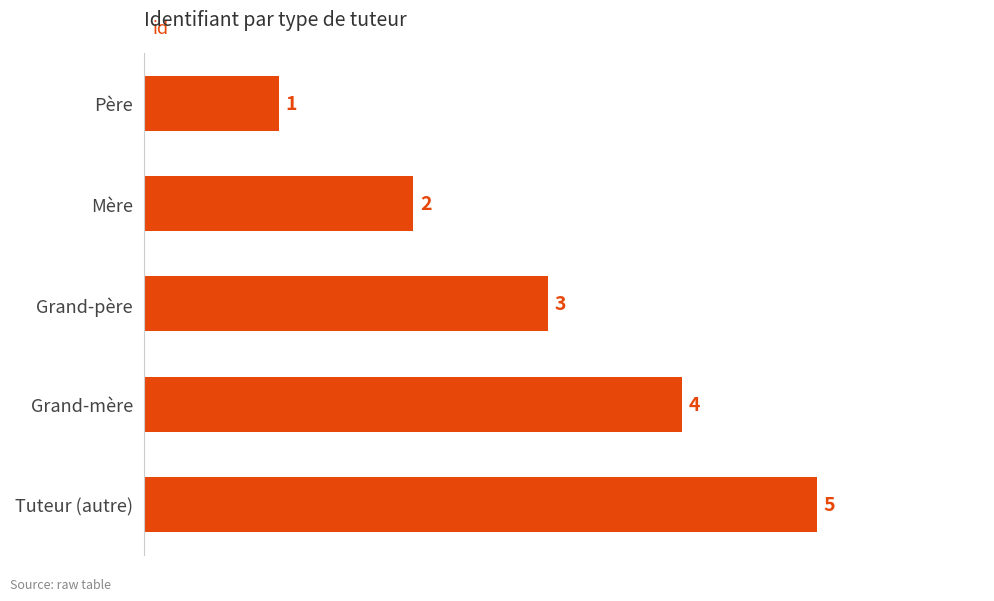

Between Mère and Grand-mère, which is larger?

Grand-mère